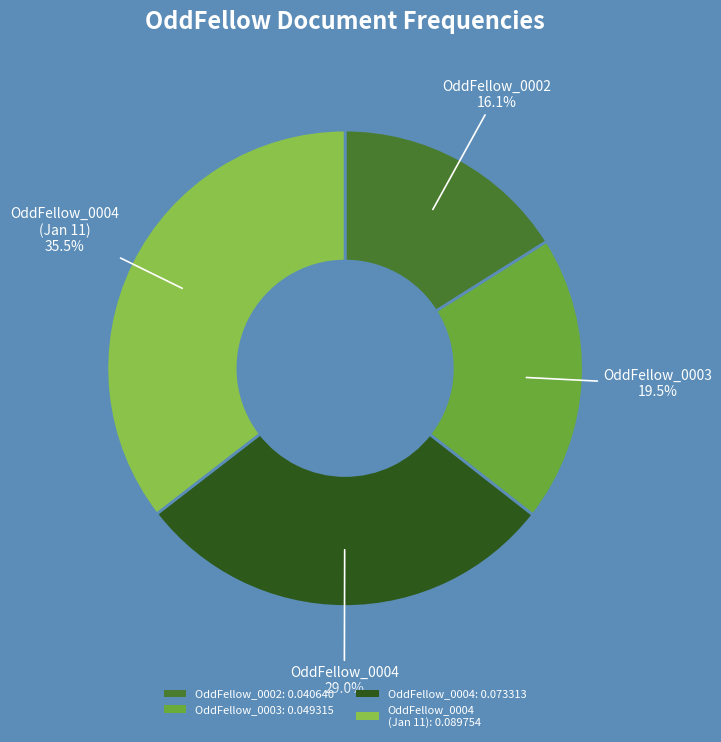

Does any single category account for the majority?

No